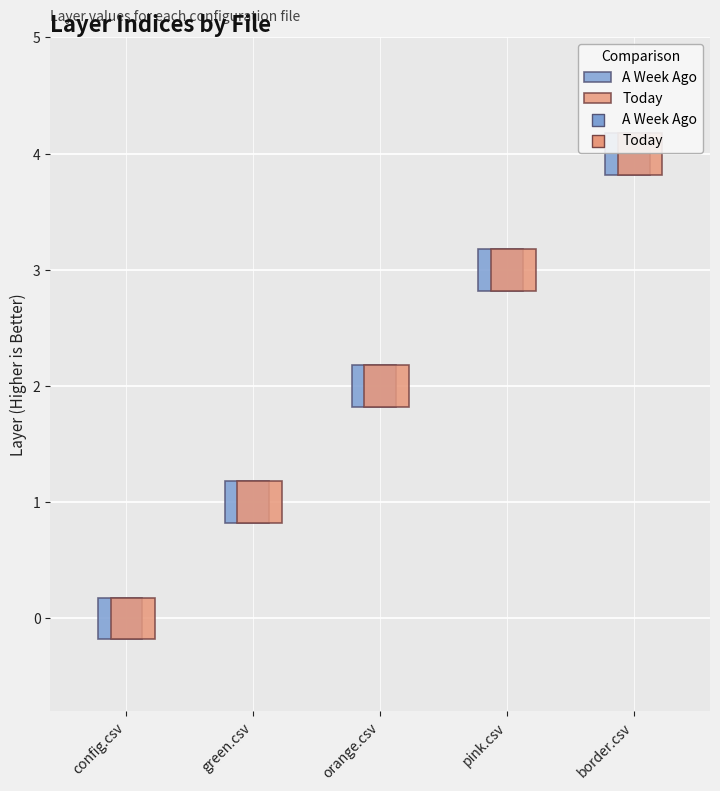

Is the value of Today at border.csv greater than the value of A Week Ago at config.csv?

Yes